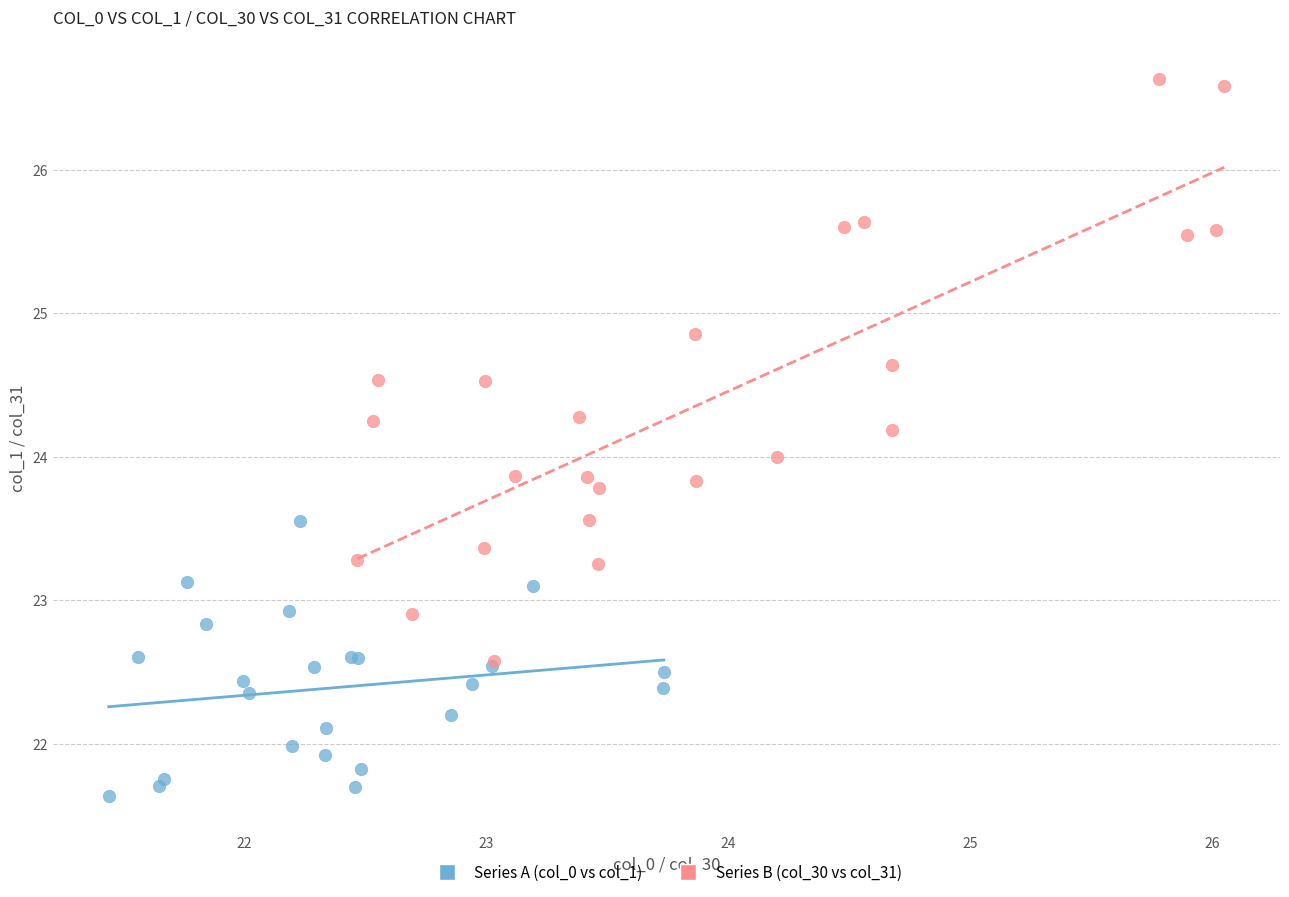

What are all the series names shown in the legend?

Series A (col_0 vs col_1), Series B (col_30 vs col_31)